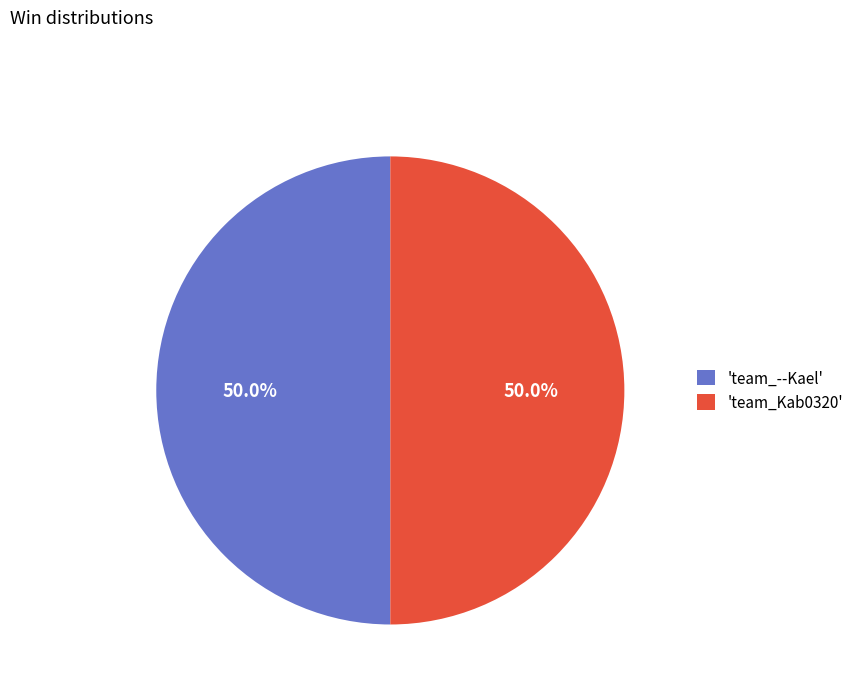

How much of the chart is everything except 'team_--Kael'?

50.0%